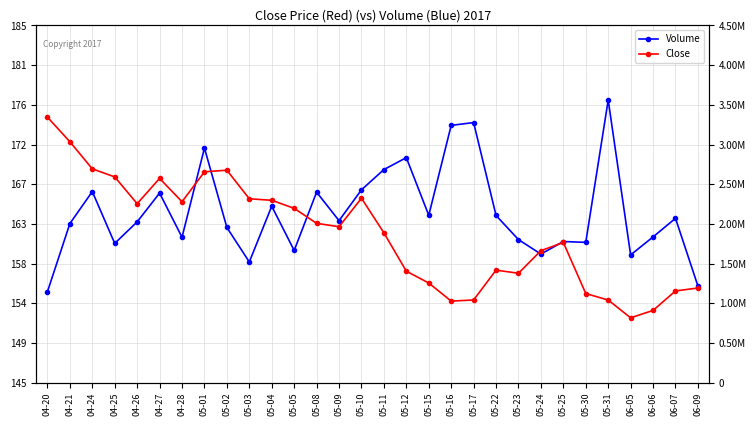

How many interior local valleys does the Volume series have?

9